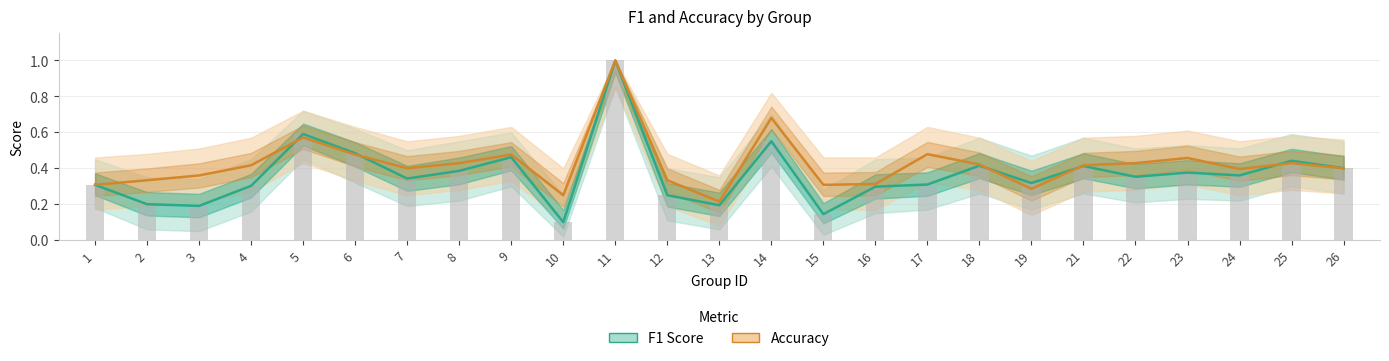

What is the value of the F1 Score bar at the 15th from the left?

0.1